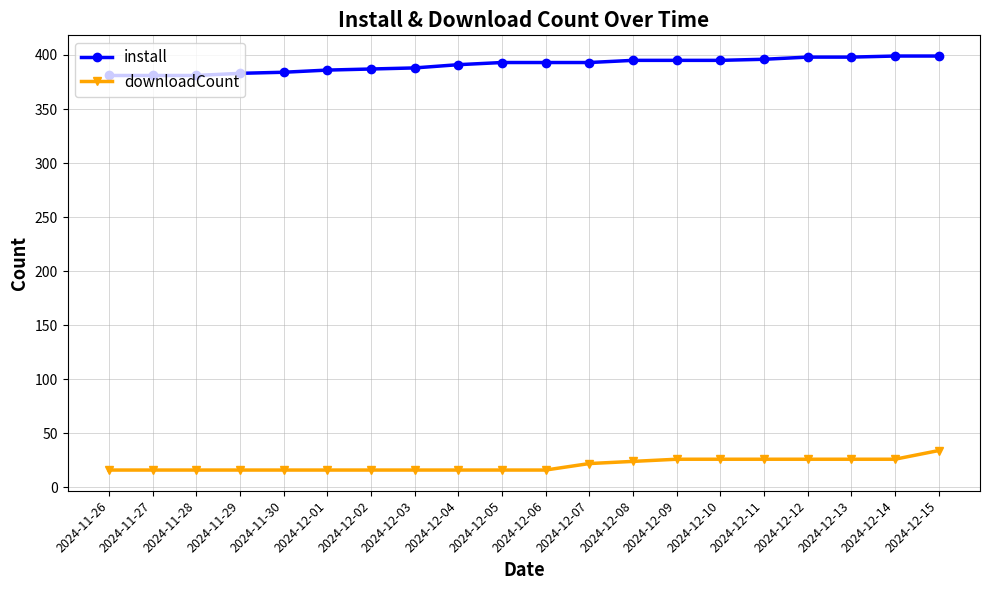

True or false: install and downloadCount cross at least once.

False